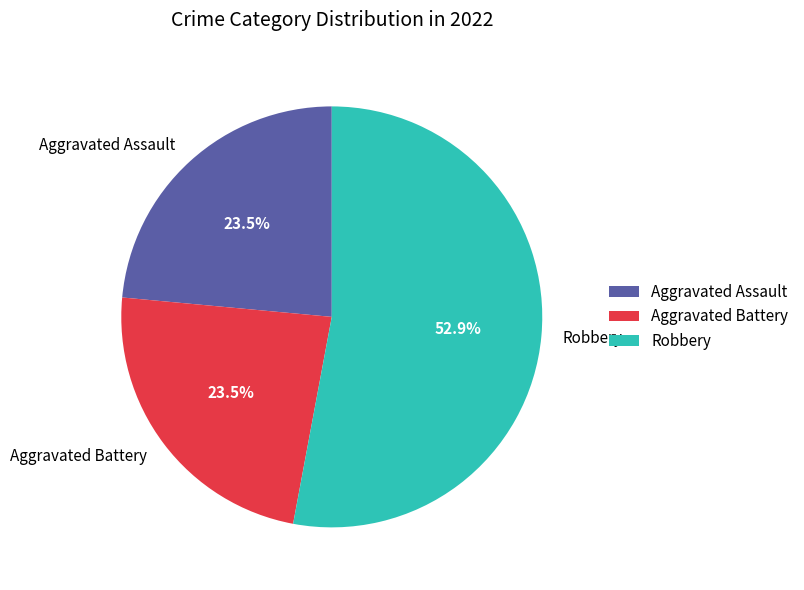

How much of the chart is everything except Aggravated Assault?

76.5%